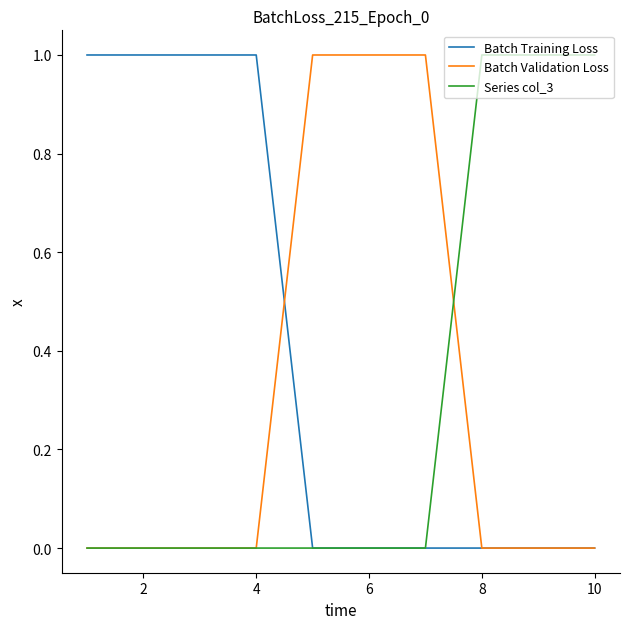

Which series has the largest total across all categories?

Batch Training Loss